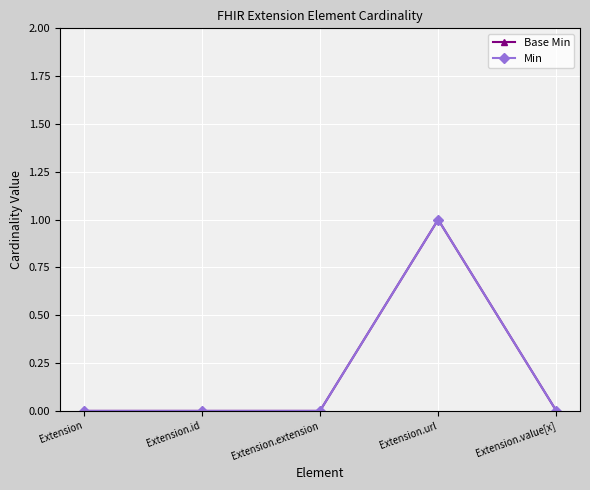

At which category is the sum across all series the highest?

Extension.url